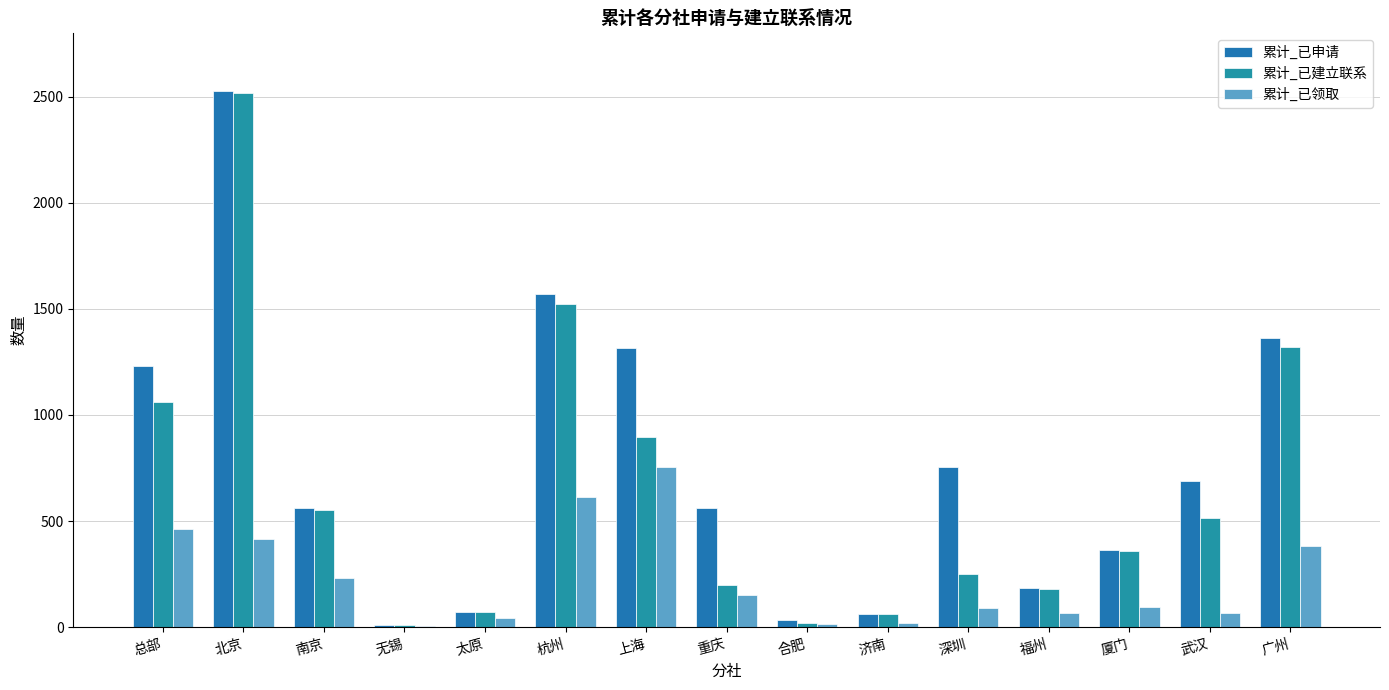

What is the difference between the maximum and minimum values in the 累计_已申请 series?

2519